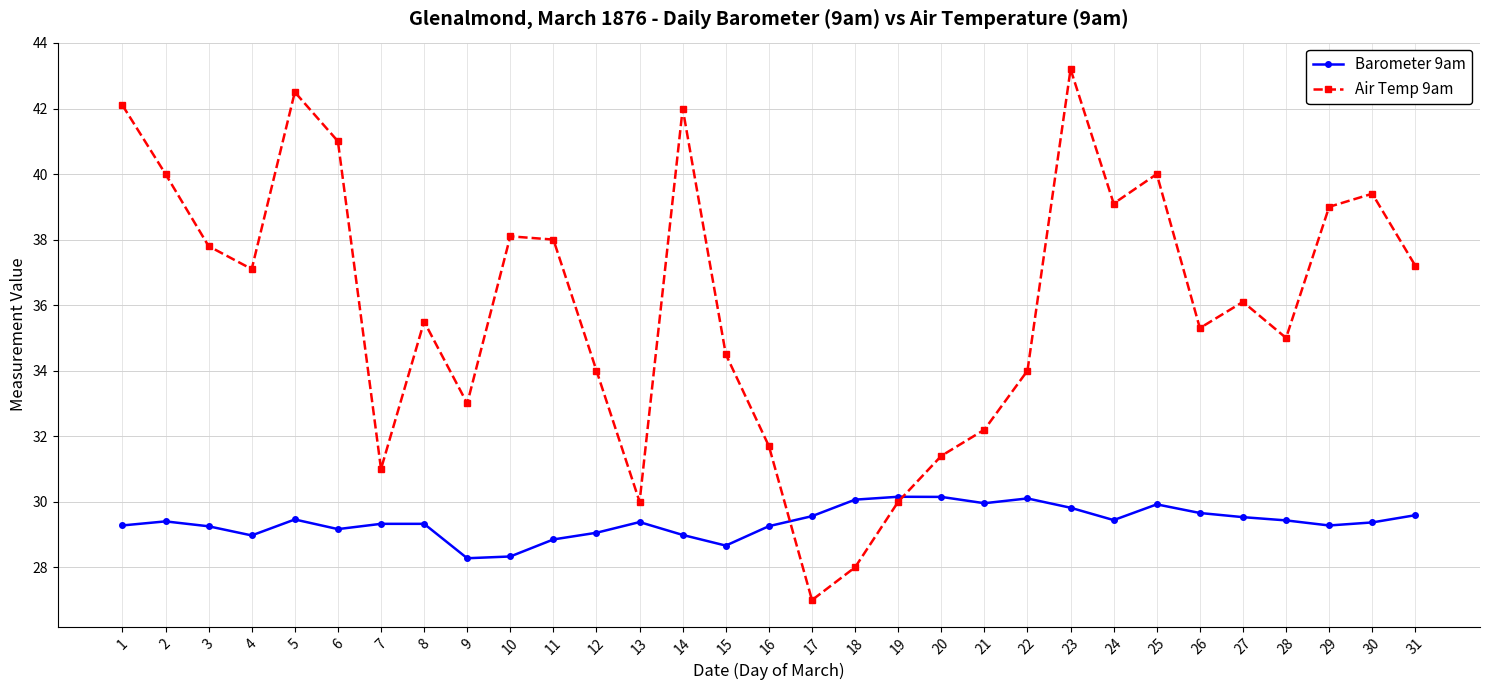

What value does the Air Temp 9am series have at 19?

30.0